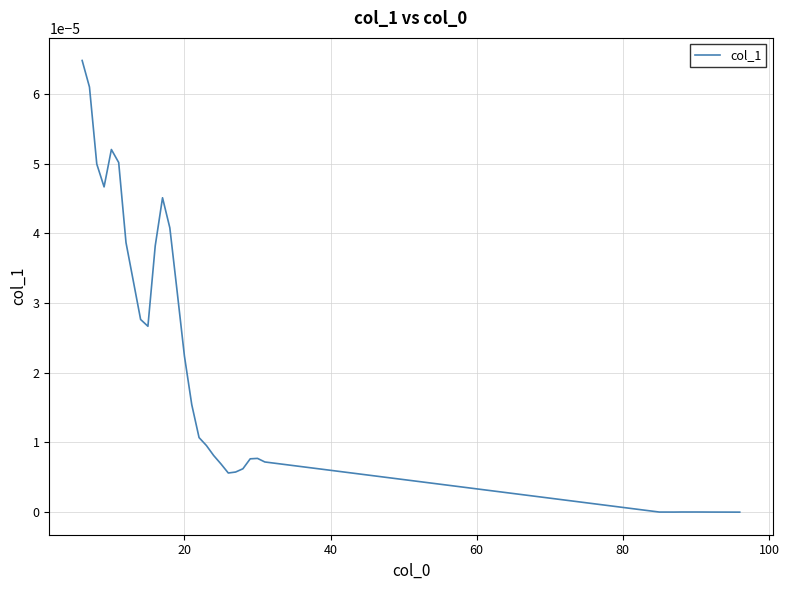

Does the chart have visible grid lines?

Yes